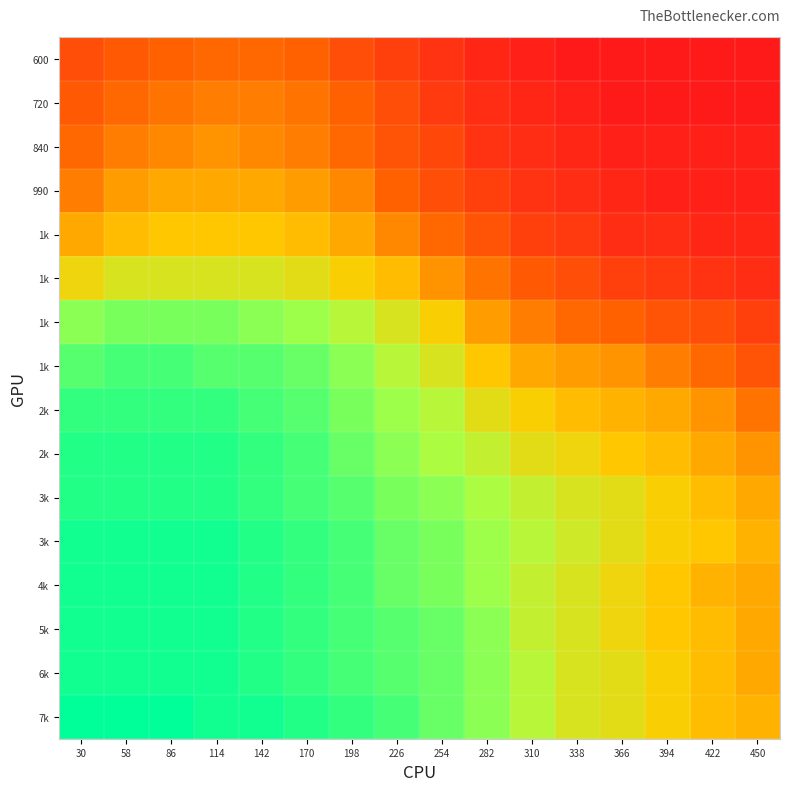

At which category is the sum across all series the highest?

114